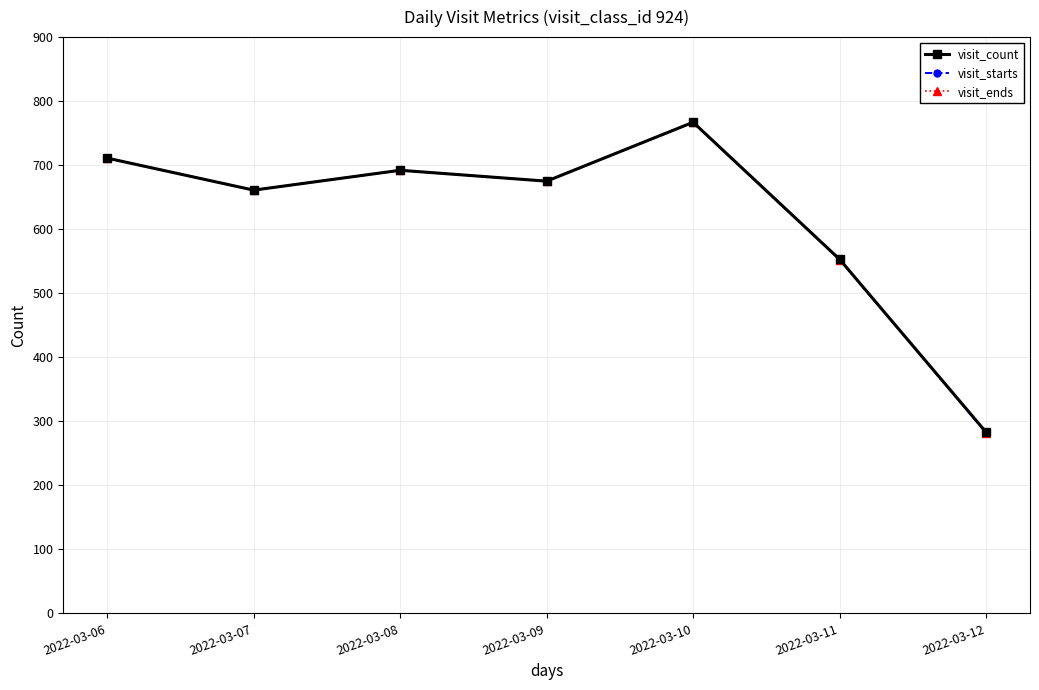

Between 2022-03-09 and 2022-03-11, which series saw the biggest shift?

visit_ends